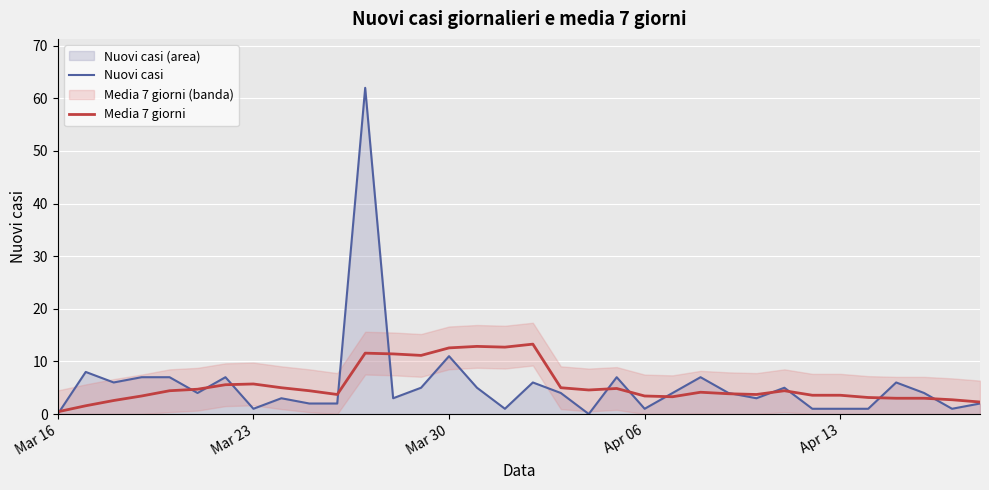

At which label is Nuovi casi closest to 31?

Mar 30